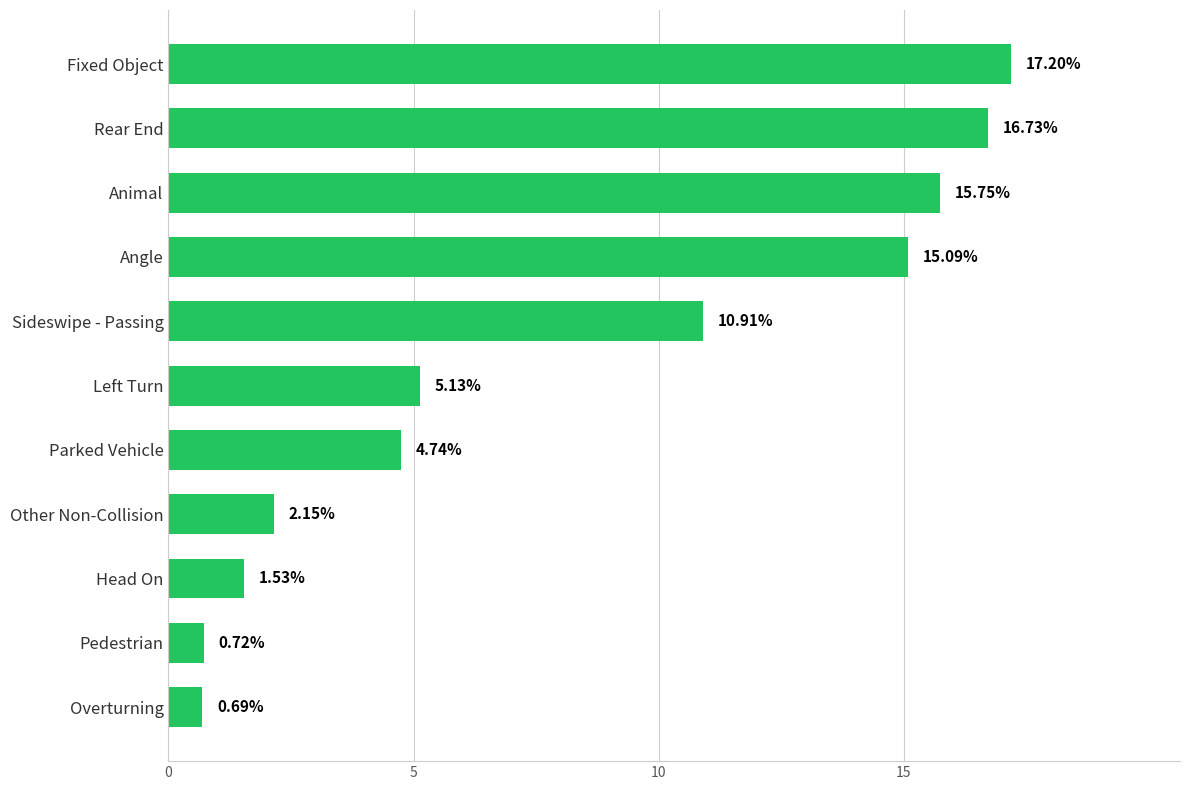

Which label corresponds to the largest value in the chart?

Fixed Object